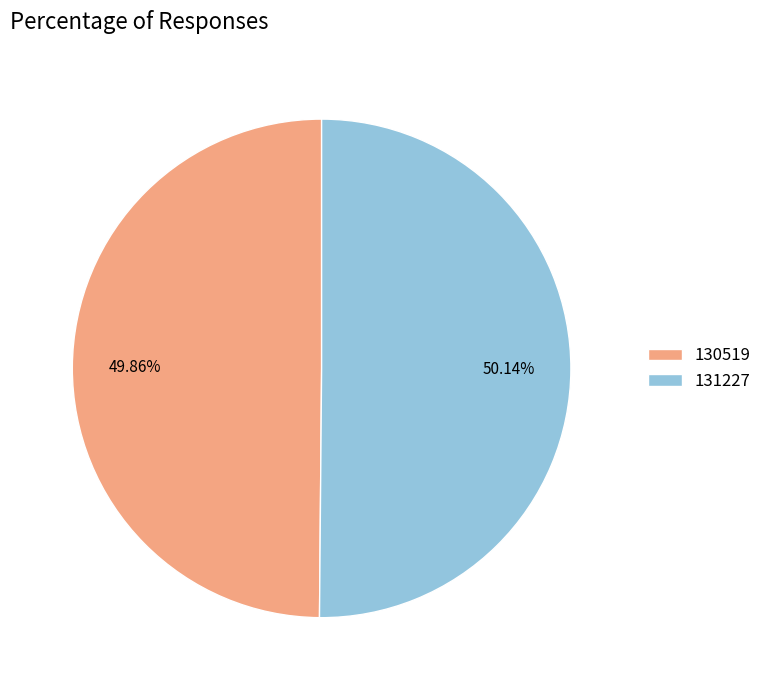

Does any single category account for the majority?

Yes